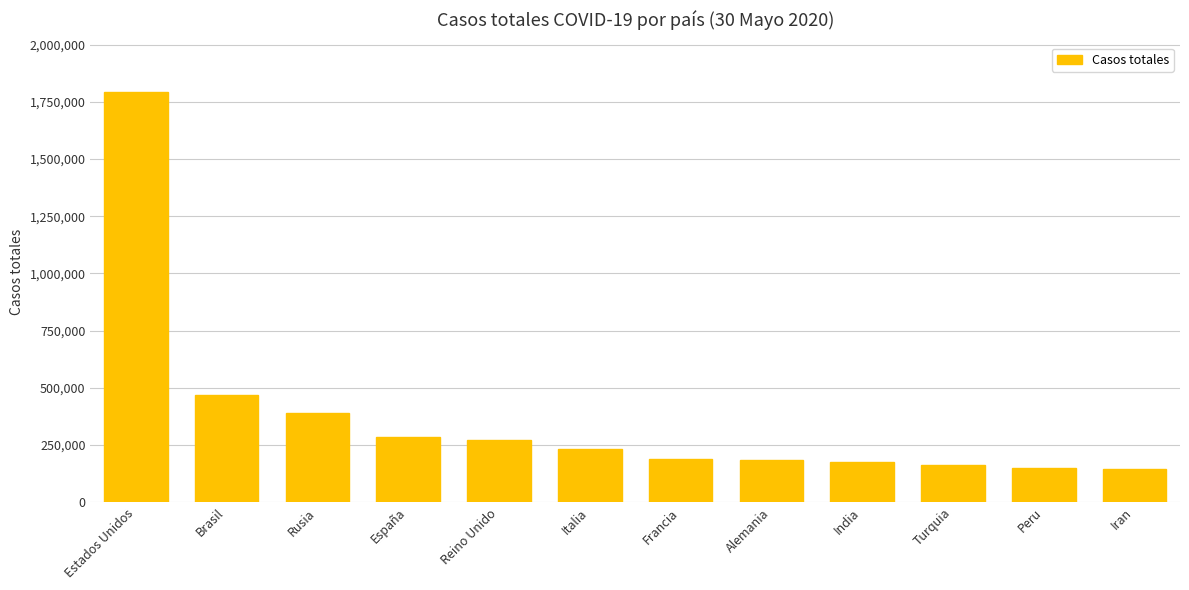

Count the number of categories in the chart.

12